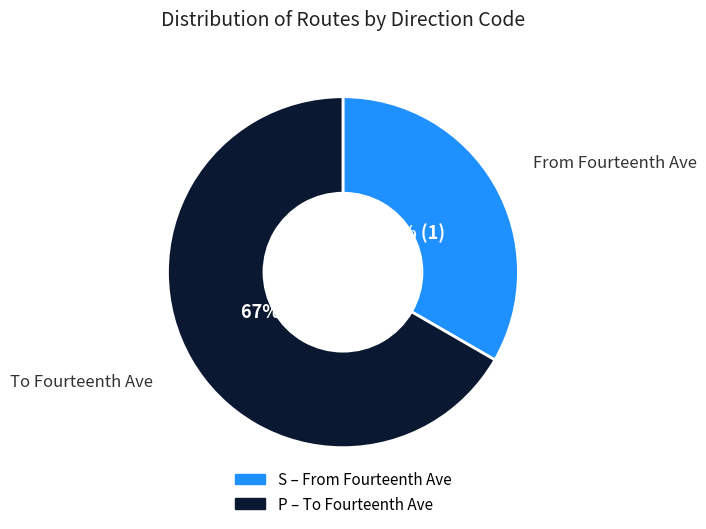

Is the sum of S and P greater than half?

Yes